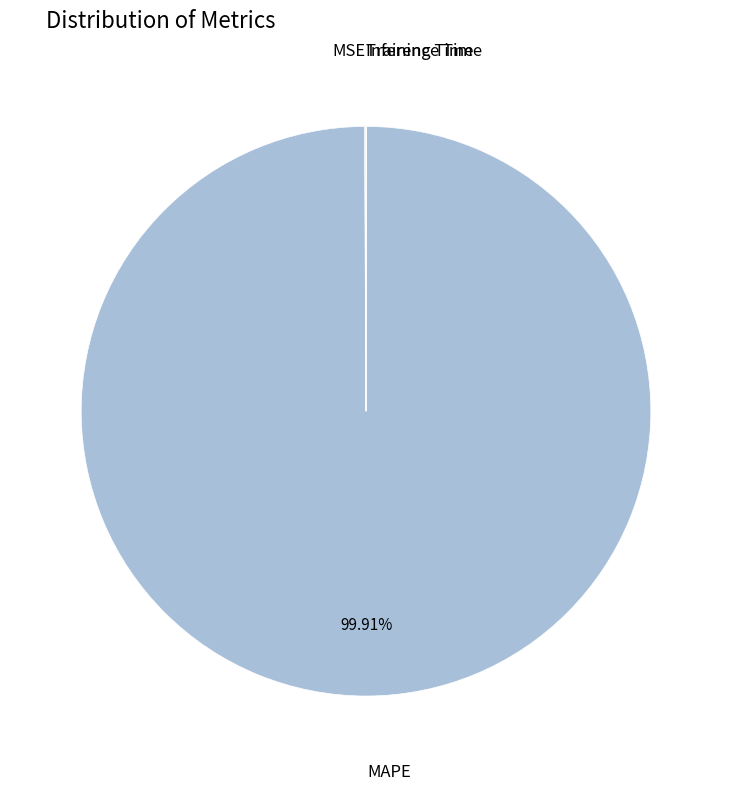

Which category has the smallest portion of the pie?

Inference Time